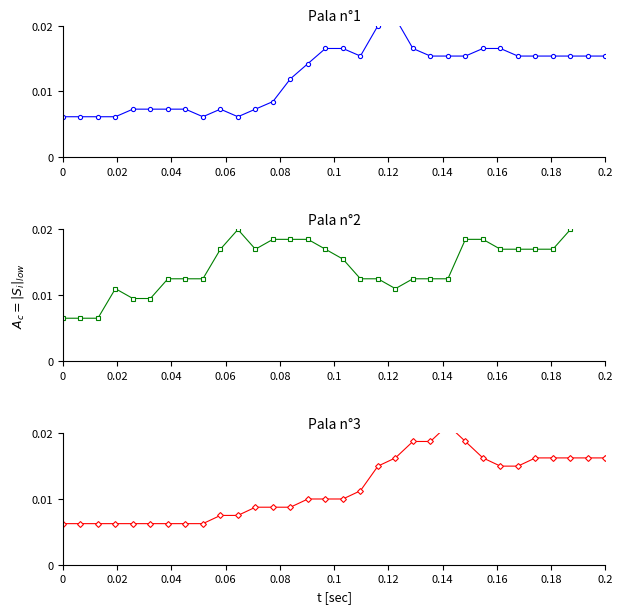

At how many categories does at least one series exceed 0?

32